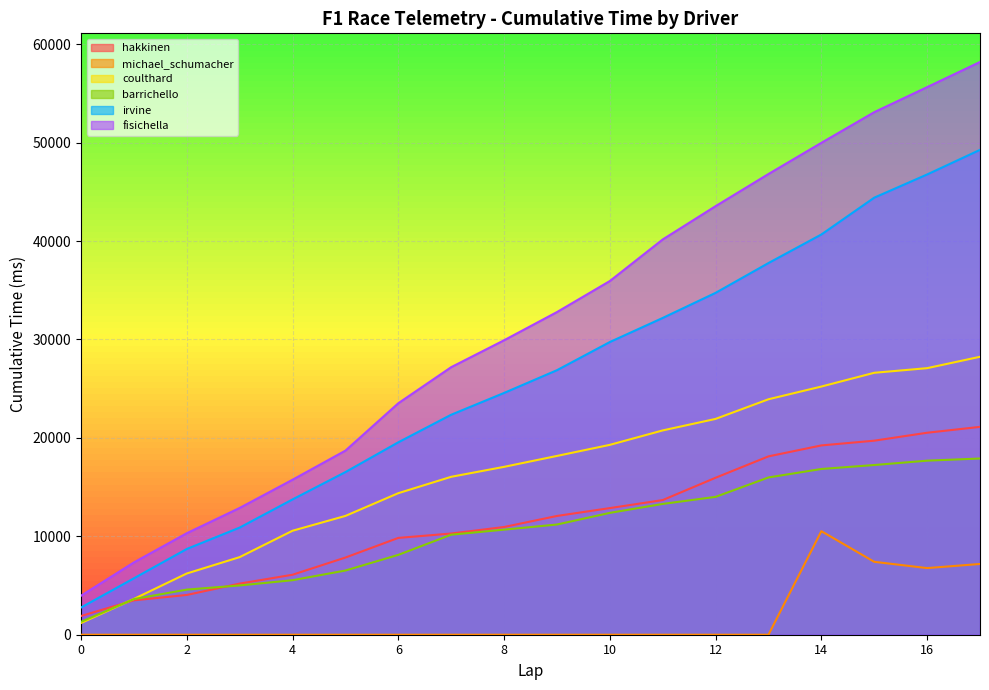

Read the fisichella value at 0, to the nearest 10.

3960